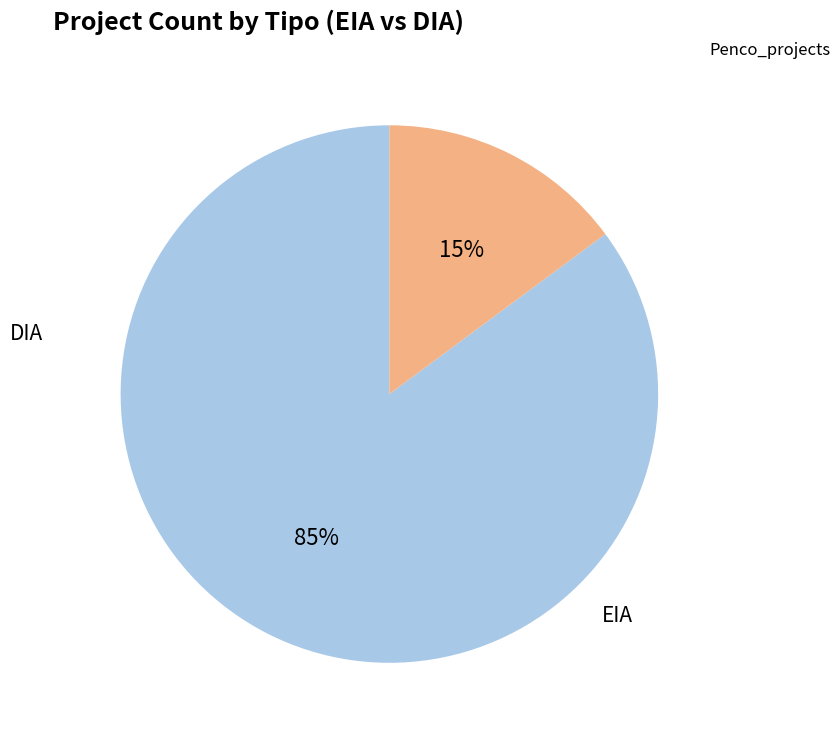

How many segments does this pie chart have?

2